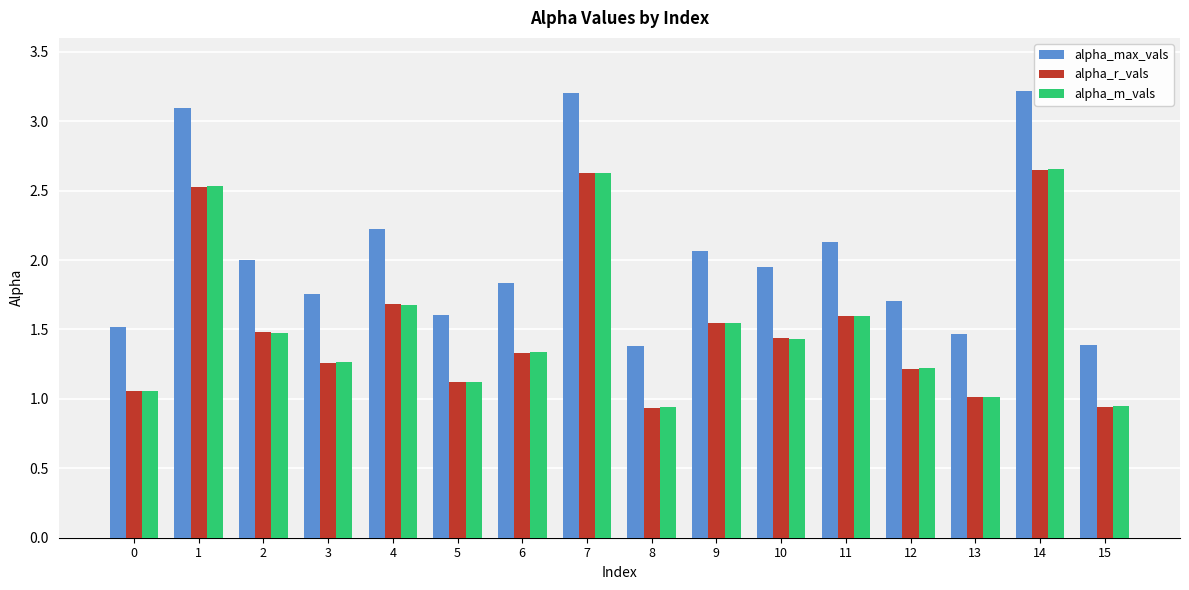

The alpha_max_vals series shows 2.2 at 4. True or false?

True